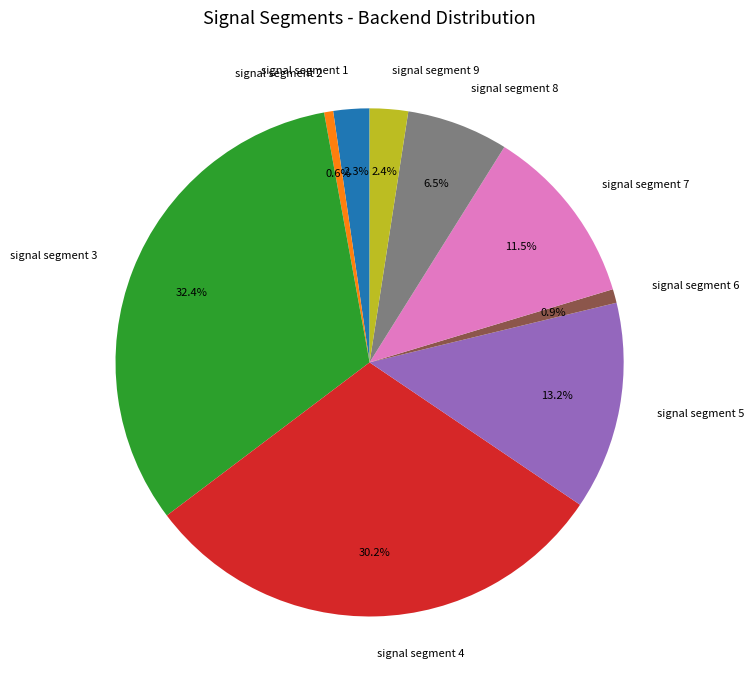

Which slice is the largest?

signal segment 3